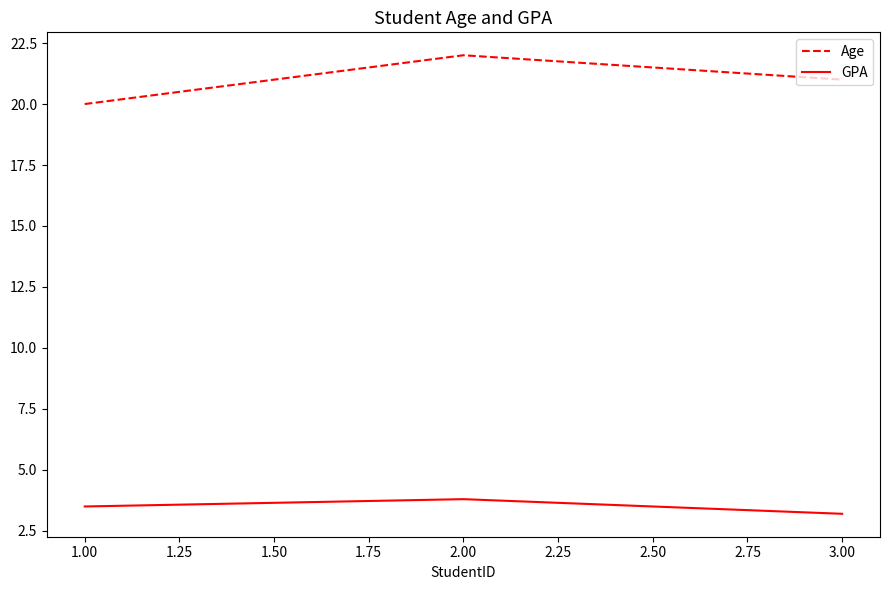

What is the sum of all GPA values?

10.5